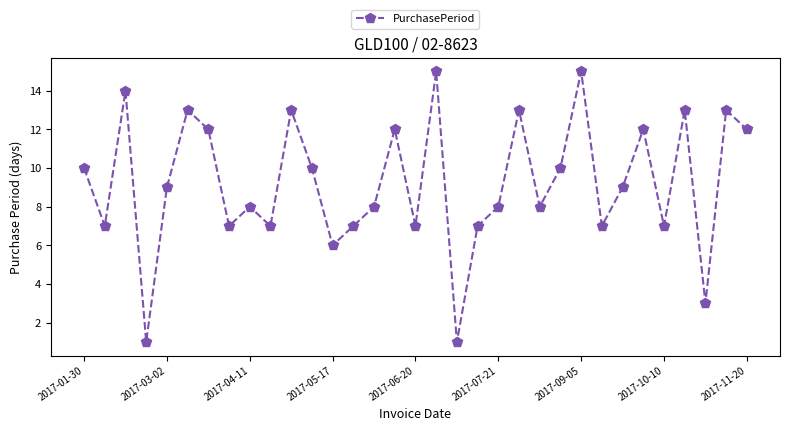

Reading left to right, list all the values displayed in this chart.

10	7	14	1	9	13	12	7	8	7	13	10	6	7	8	12	7	15	1	7	8	13	8	10	15	7	9	12	7	13	3	13	12